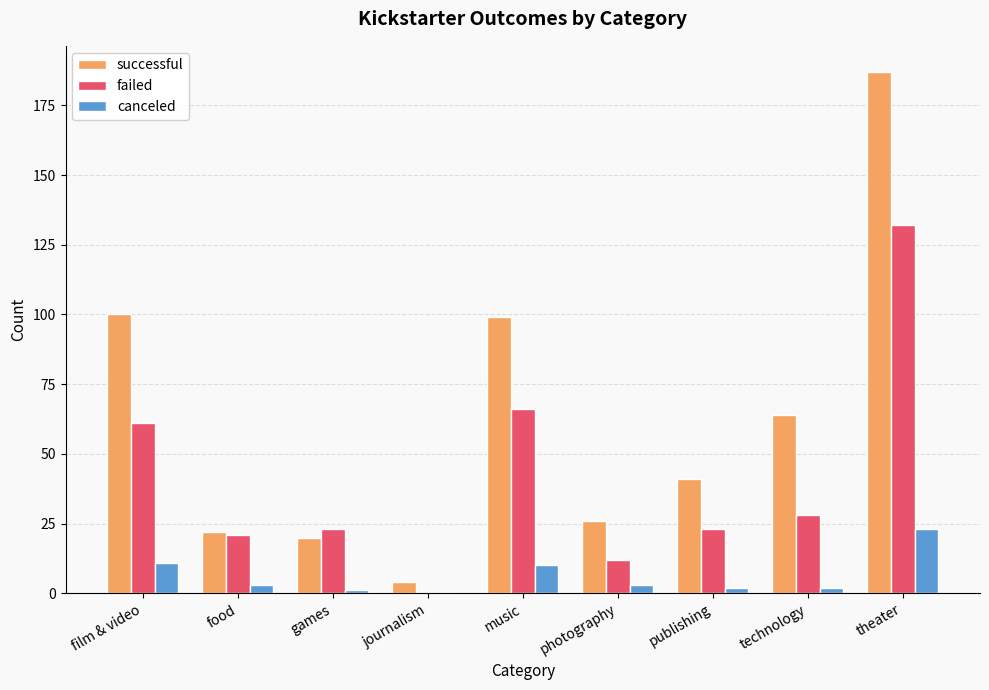

At which category is the sum across all series the highest?

theater